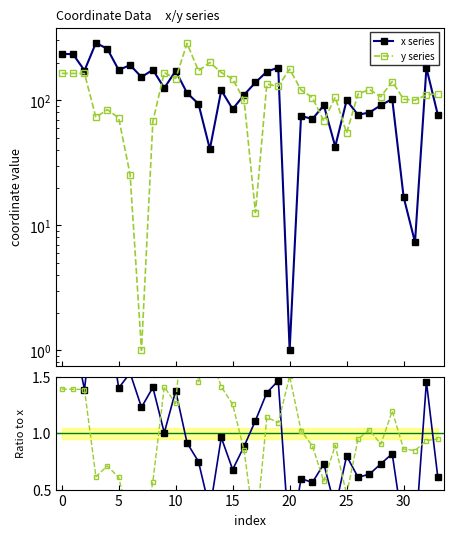

Rank the series by their maximum value, from highest to lowest.

y series, x series